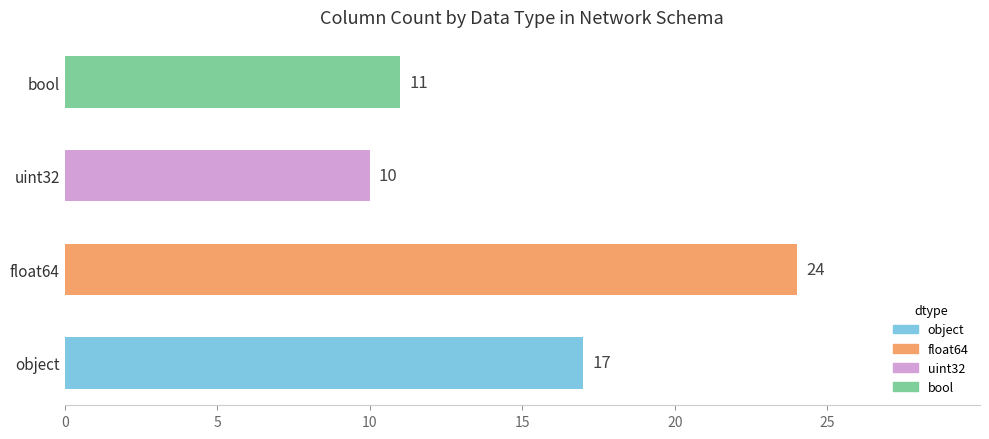

Reading bottom to top, what are all the values shown in this chart?

object=17	float64=24	uint32=10	bool=11